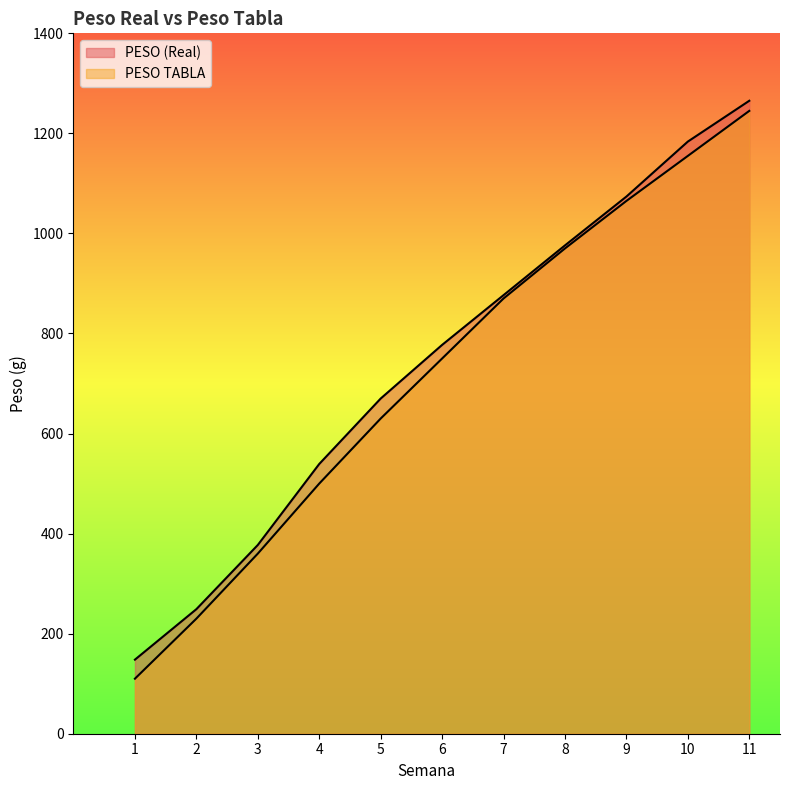

Which series has the largest range (max minus min)?

PESO TABLA